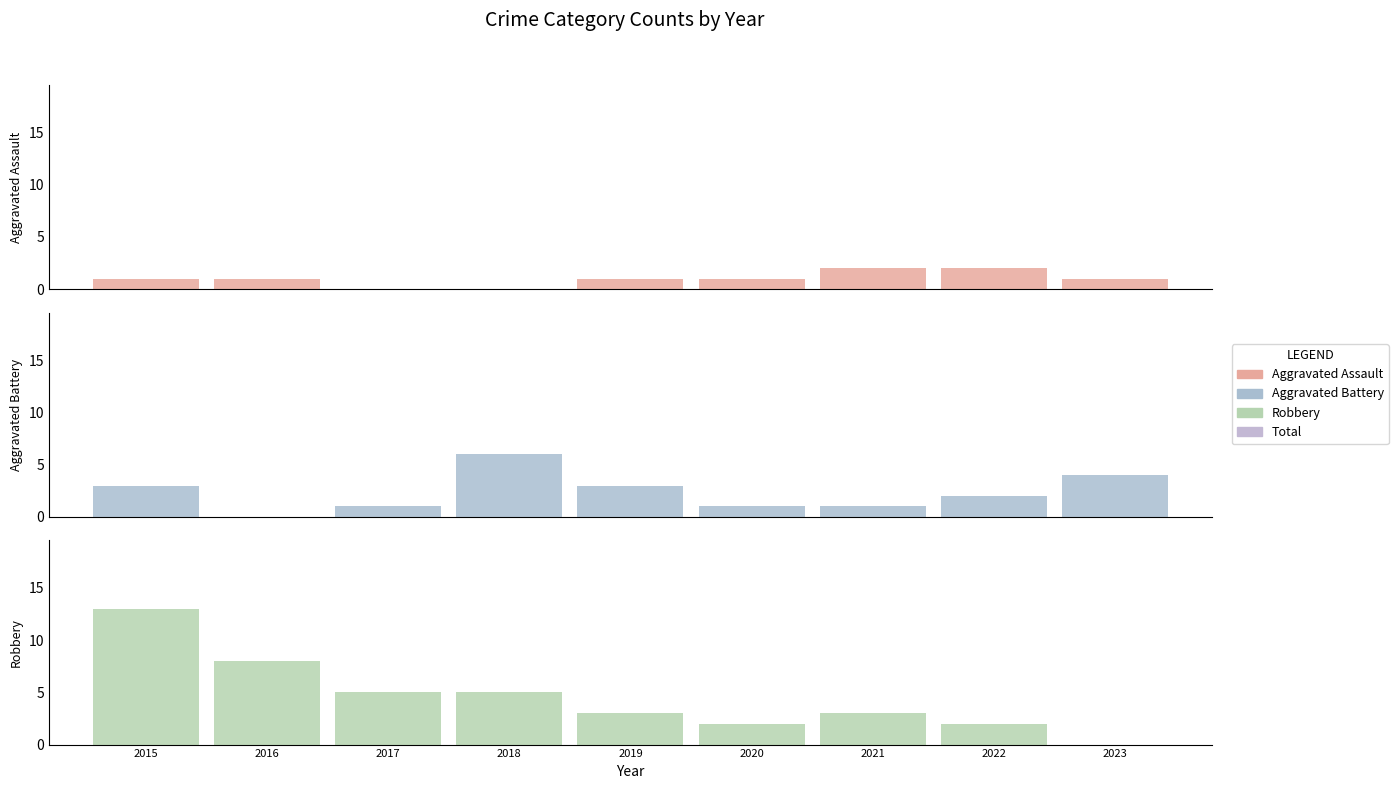

At which label does Aggravated Assault first exceed 1?

2021